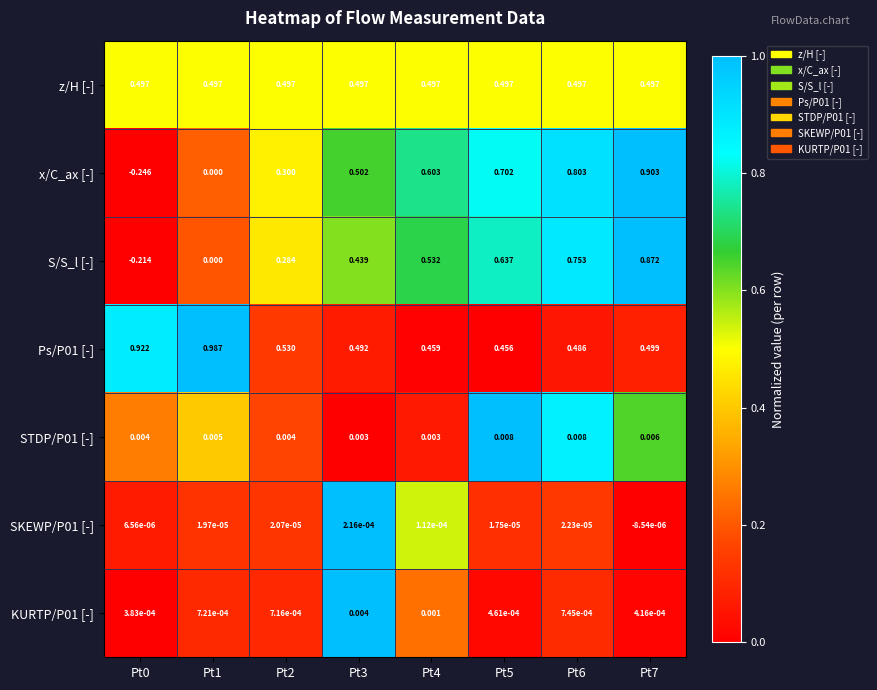

Which series has the largest range (max minus min)?

x/C_ax [-]